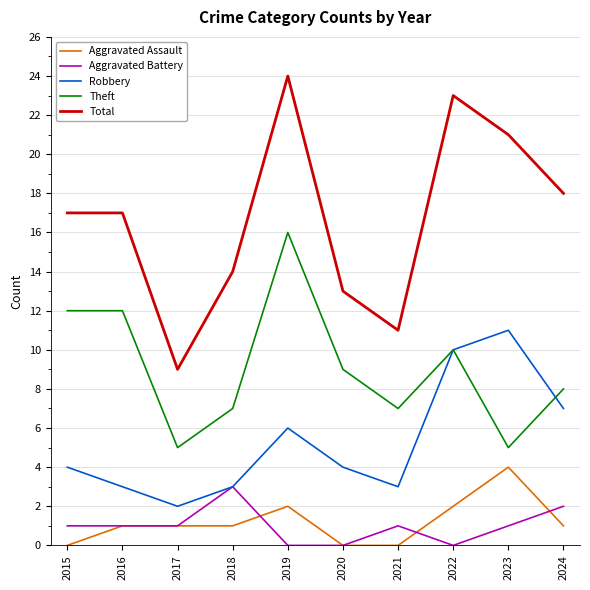

Count the number of categories in the chart.

10